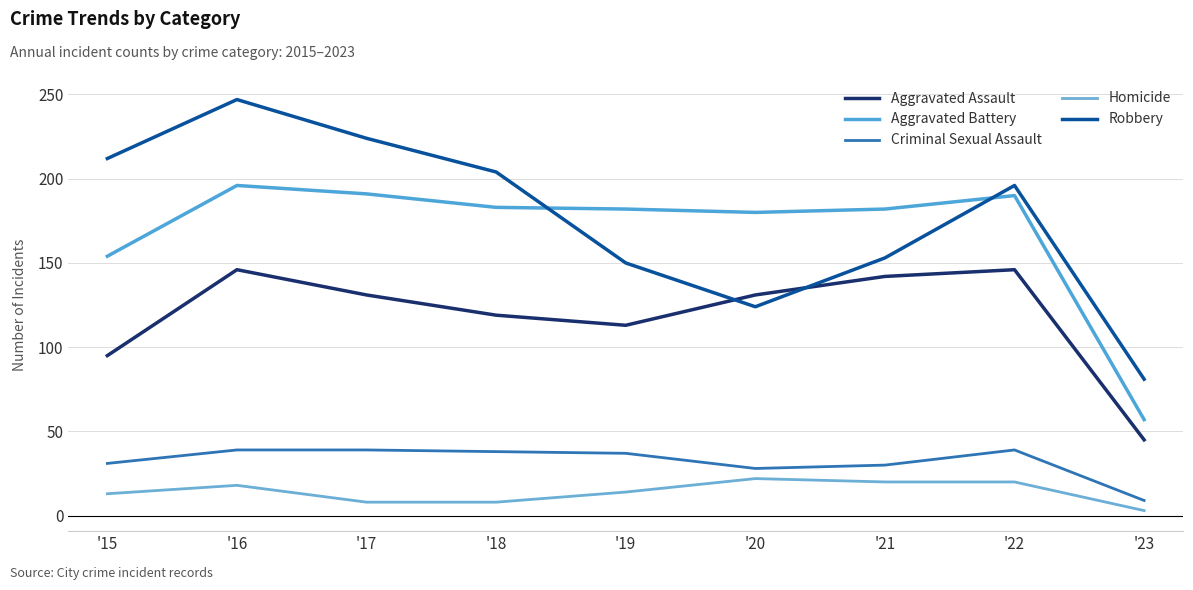

What is the minimum value shown in the chart?

3